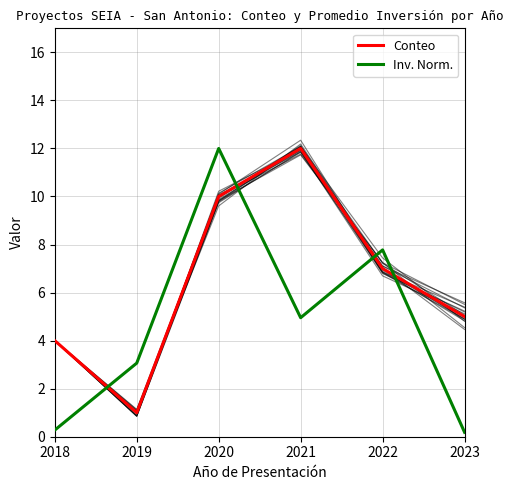

What is the value of the Conteo point at the 5th from the left?

7.0